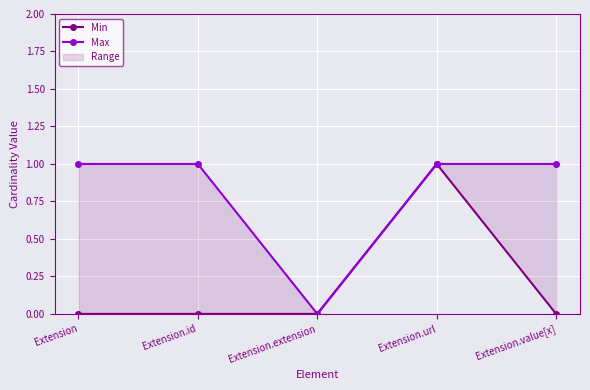

True or false: Min has more than 1 points higher than both neighbors.

False